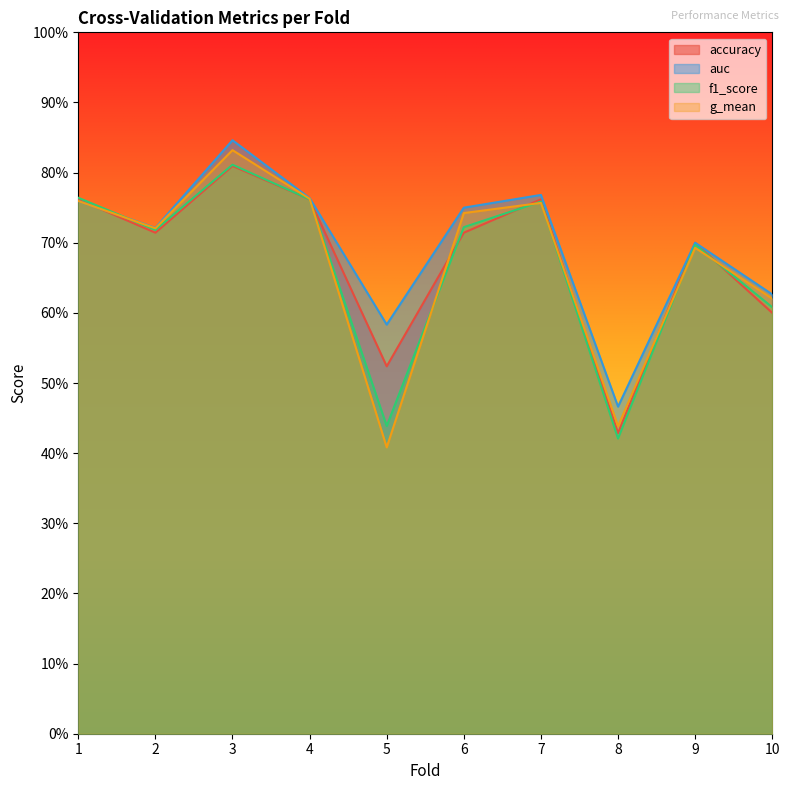

What is the sum of the accuracy values at 9 and 6?

1.4